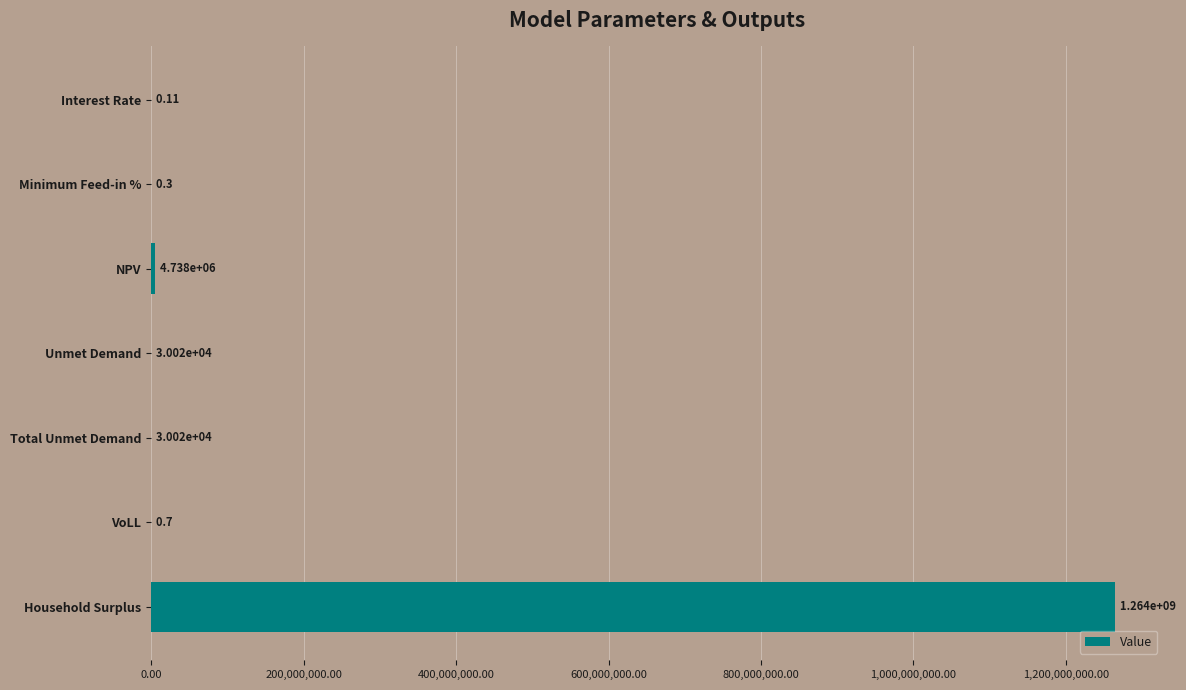

Where is the data nearest to the value 632243343?

NPV